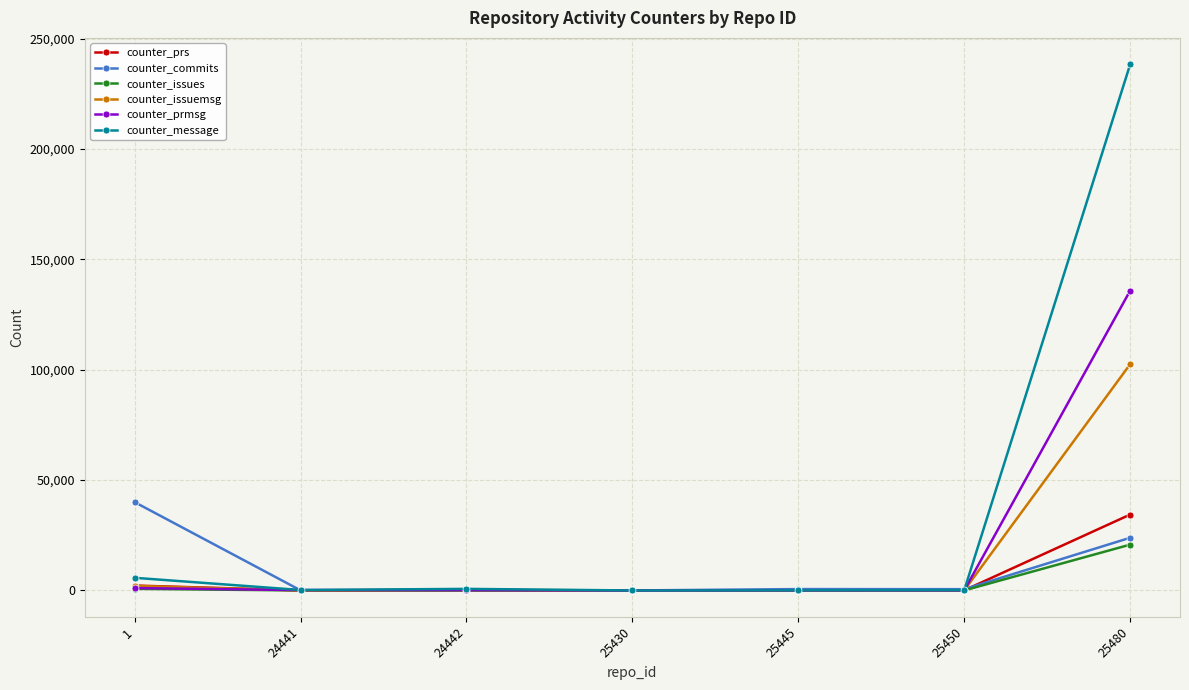

What is the highest value of the counter_message series?

238391